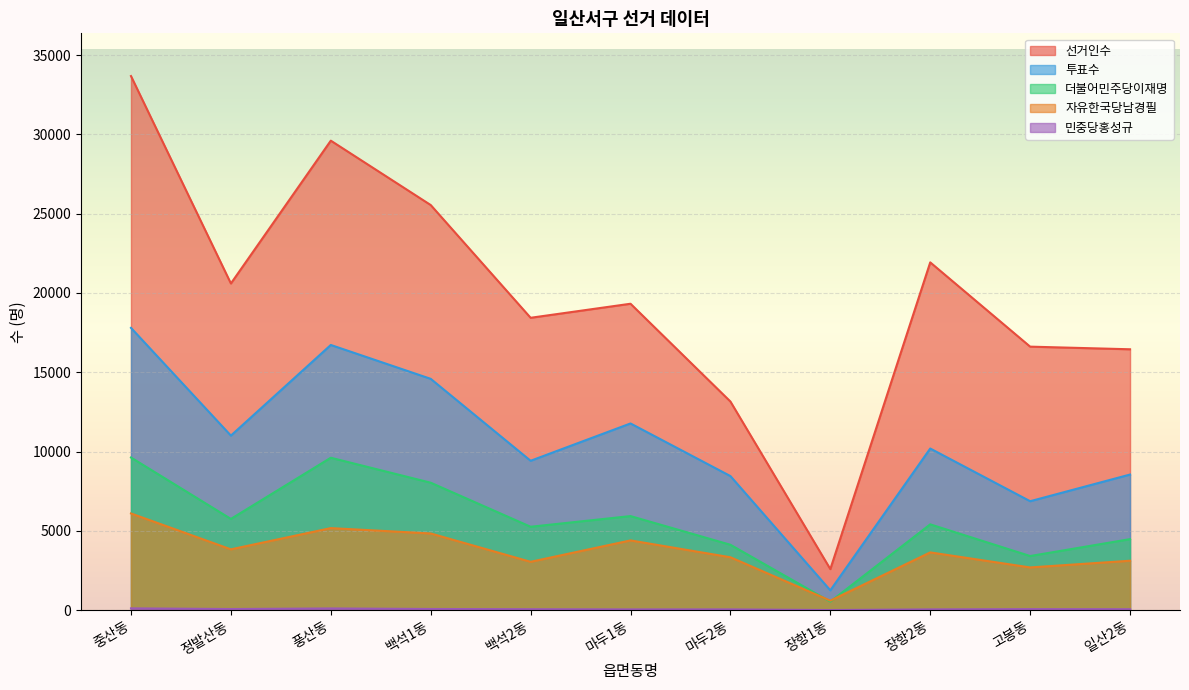

What is the difference between the maximum and minimum values in the 더불어민주당이재명 series?

9088